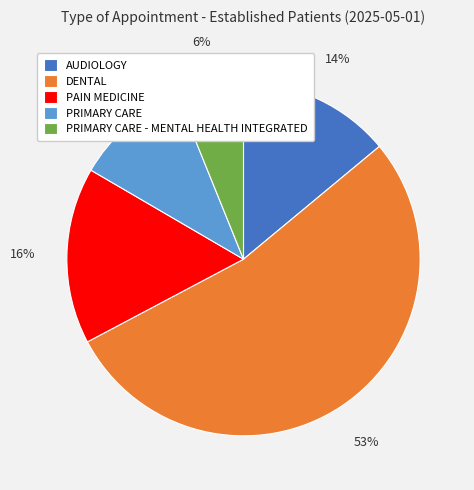

Combined, do DENTAL and PRIMARY CARE account for over 50%?

Yes